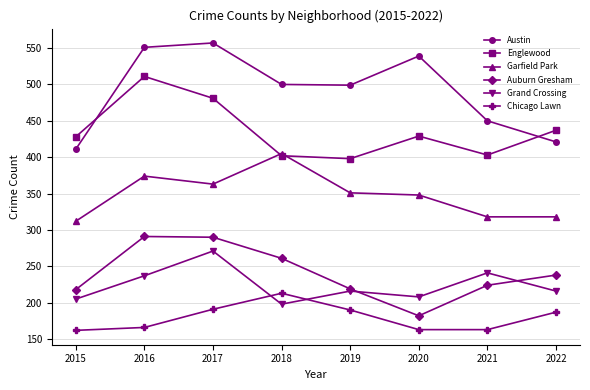

What is the value of the Garfield Park point at the 3rd from the left?

363